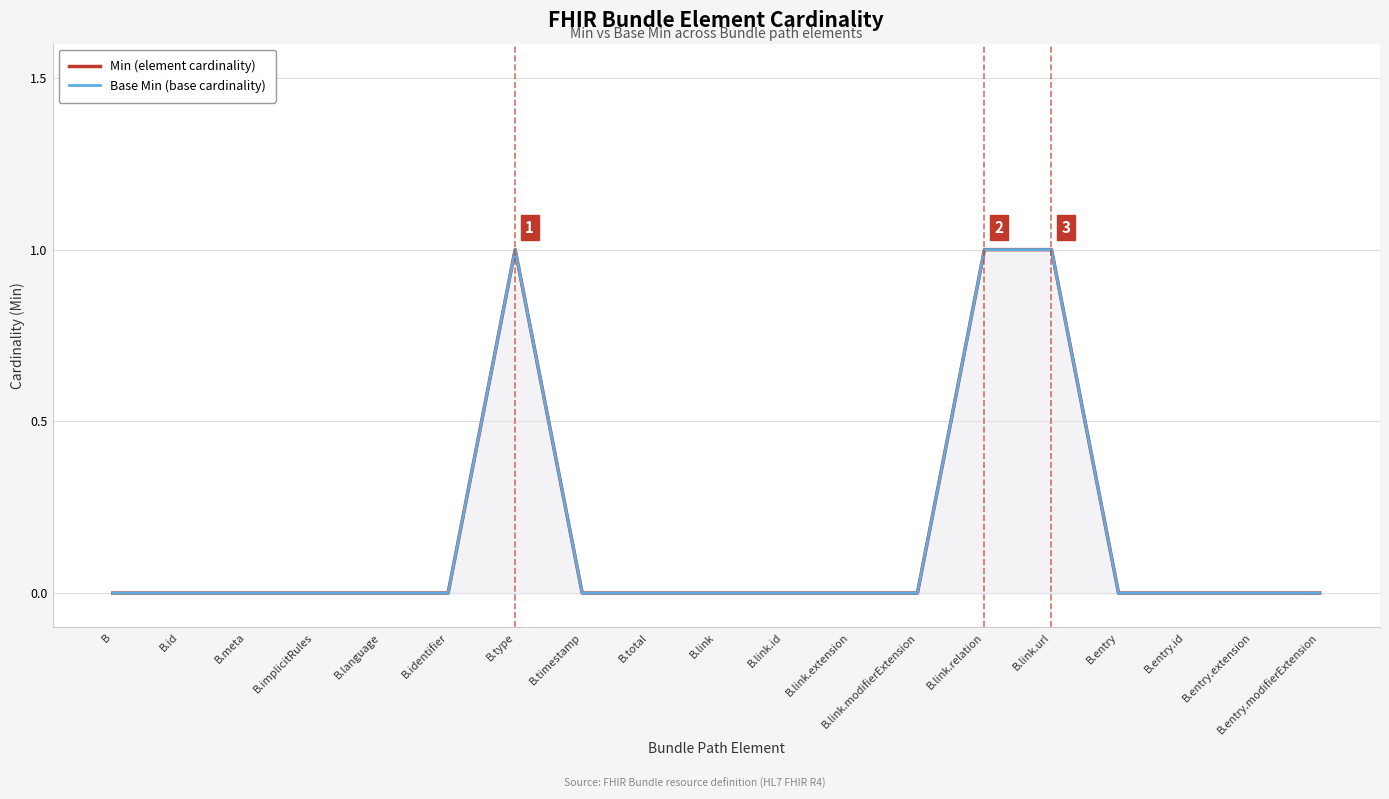

At which label is Min closest to 0?

B